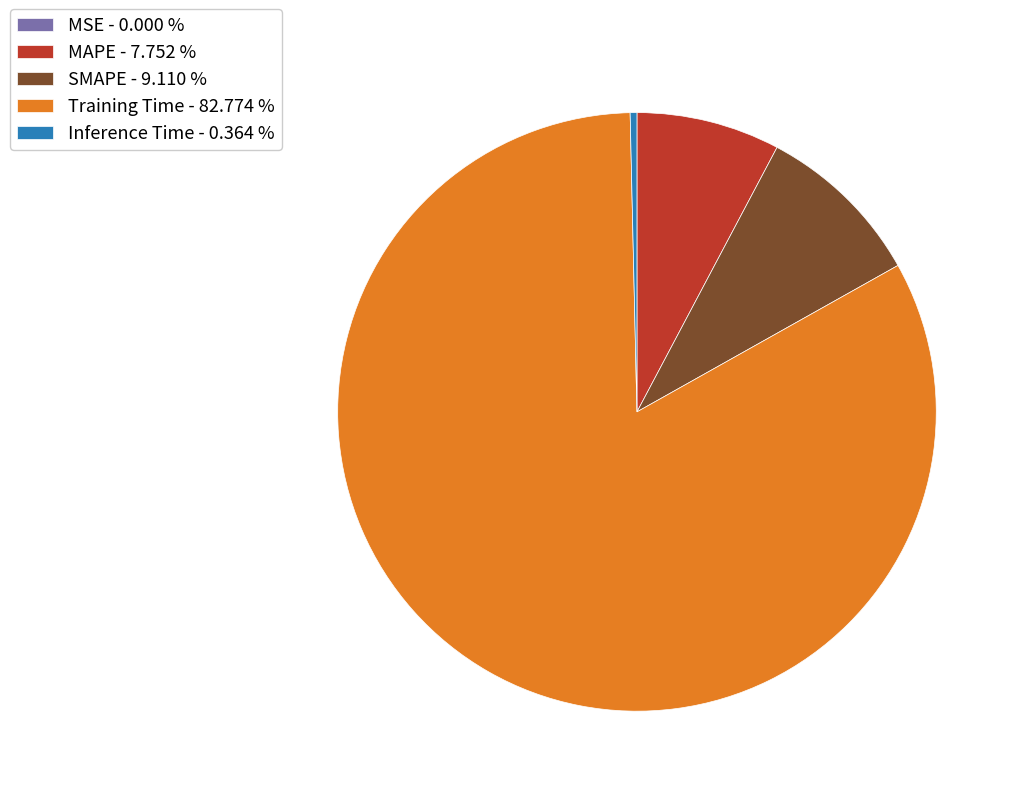

Do MAPE - 7.752 % and Inference Time - 0.364 % together represent more than half of the pie?

No